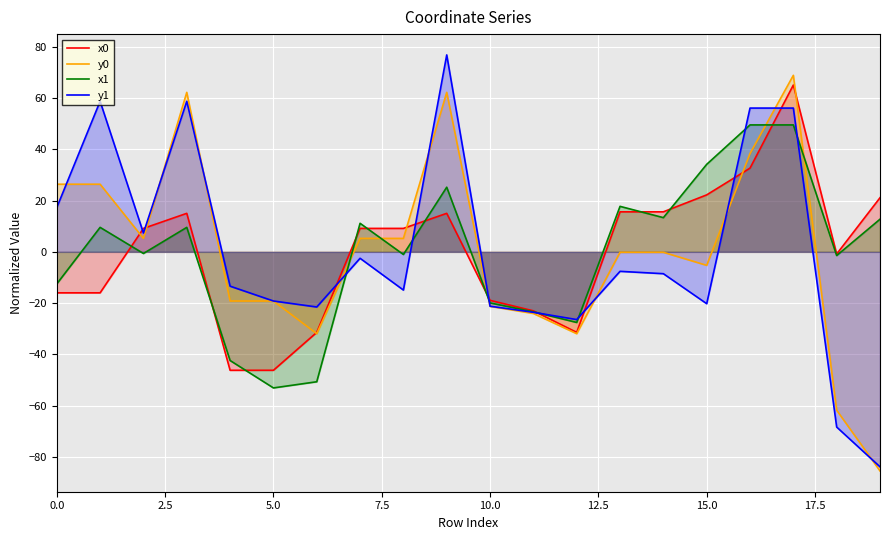

What is the difference between the y0 values at 18 and 11?

37.7